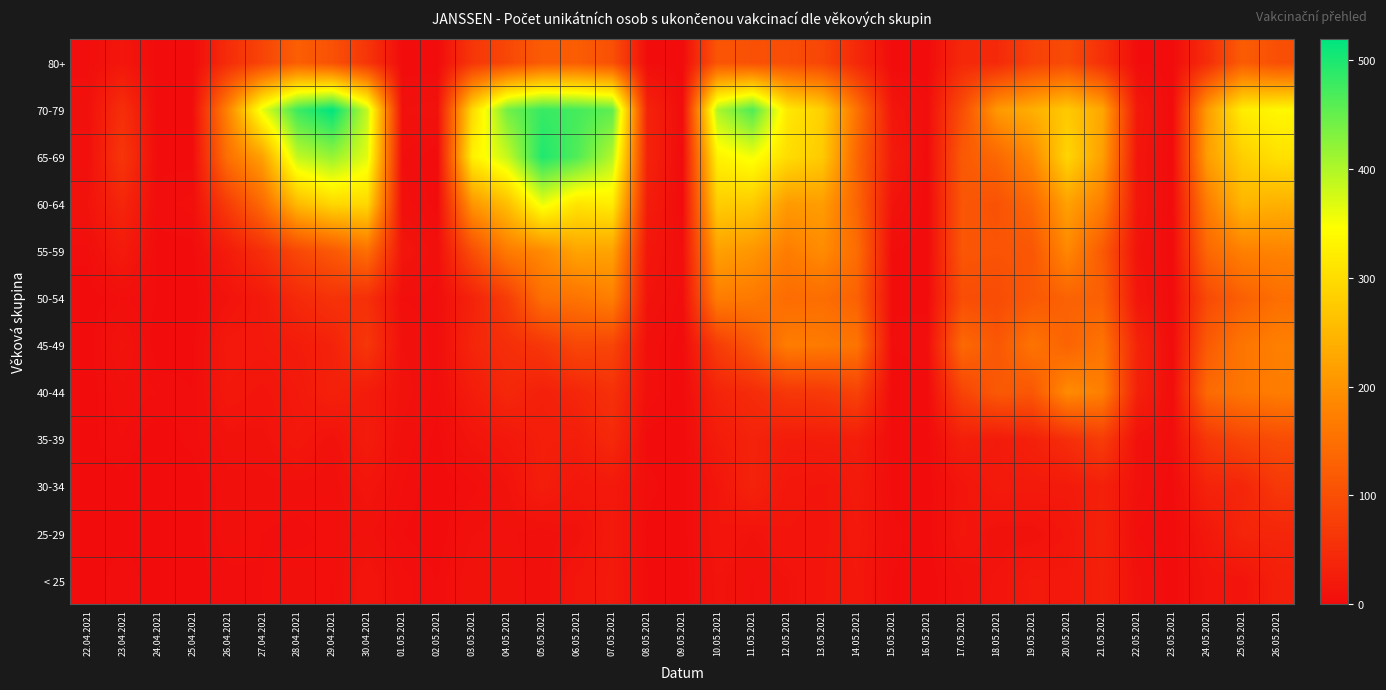

Reading right to left, extract all data points from this chart.

< 25: 26.05.2021=29	25.05.2021=12	24.05.2021=12	23.05.2021=0	22.05.2021=8	21.05.2021=30	20.05.2021=18	19.05.2021=20	18.05.2021=12	17.05.2021=7	16.05.2021=0	15.05.2021=2	14.05.2021=17	13.05.2021=14	12.05.2021=10	11.05.2021=7	10.05.2021=11	09.05.2021=0	08.05.2021=2	07.05.2021=20	06.05.2021=15	05.05.2021=5	04.05.2021=9	03.05.2021=10	02.05.2021=2	01.05.2021=5	30.04.2021=14	29.04.2021=4	28.04.2021=6	27.04.2021=4	26.04.2021=3	25.04.2021=1	24.04.2021=0	23.04.2021=4	22.04.2021=0
25-29: 26.05.2021=38	25.05.2021=37	24.05.2021=17	23.05.2021=0	22.05.2021=4	21.05.2021=33	20.05.2021=15	19.05.2021=8	18.05.2021=8	17.05.2021=15	16.05.2021=0	15.05.2021=3	14.05.2021=19	13.05.2021=13	12.05.2021=14	11.05.2021=10	10.05.2021=14	09.05.2021=0	08.05.2021=1	07.05.2021=20	06.05.2021=9	05.05.2021=5	04.05.2021=8	03.05.2021=7	02.05.2021=0	01.05.2021=2	30.04.2021=8	29.04.2021=5	28.04.2021=3	27.04.2021=4	26.04.2021=6	25.04.2021=0	24.04.2021=1	23.04.2021=1	22.04.2021=0
30-34: 26.05.2021=66	25.05.2021=38	24.05.2021=35	23.05.2021=0	22.05.2021=8	21.05.2021=30	20.05.2021=21	19.05.2021=21	18.05.2021=21	17.05.2021=13	16.05.2021=0	15.05.2021=1	14.05.2021=21	13.05.2021=13	12.05.2021=16	11.05.2021=34	10.05.2021=14	09.05.2021=0	08.05.2021=3	07.05.2021=19	06.05.2021=16	05.05.2021=26	04.05.2021=10	03.05.2021=3	02.05.2021=0	01.05.2021=4	30.04.2021=13	29.04.2021=5	28.04.2021=6	27.04.2021=6	26.04.2021=6	25.04.2021=0	24.04.2021=0	23.04.2021=1	22.04.2021=1
35-39: 26.05.2021=96	25.05.2021=86	24.05.2021=65	23.05.2021=3	22.05.2021=8	21.05.2021=73	20.05.2021=50	19.05.2021=31	18.05.2021=22	17.05.2021=28	16.05.2021=0	15.05.2021=1	14.05.2021=26	13.05.2021=25	12.05.2021=24	11.05.2021=34	10.05.2021=23	09.05.2021=0	08.05.2021=1	07.05.2021=43	06.05.2021=26	05.05.2021=27	04.05.2021=17	03.05.2021=12	02.05.2021=1	01.05.2021=6	30.04.2021=23	29.04.2021=8	28.04.2021=17	27.04.2021=9	26.04.2021=9	25.04.2021=3	24.04.2021=0	23.04.2021=4	22.04.2021=1
40-44: 26.05.2021=170	25.05.2021=159	24.05.2021=141	23.05.2021=2	22.05.2021=31	21.05.2021=174	20.05.2021=190	19.05.2021=113	18.05.2021=116	17.05.2021=84	16.05.2021=0	15.05.2021=0	14.05.2021=81	13.05.2021=68	12.05.2021=65	11.05.2021=47	10.05.2021=36	09.05.2021=0	08.05.2021=6	07.05.2021=55	06.05.2021=39	05.05.2021=30	04.05.2021=41	03.05.2021=24	02.05.2021=3	01.05.2021=9	30.04.2021=23	29.04.2021=31	28.04.2021=19	27.04.2021=13	26.04.2021=17	25.04.2021=2	24.04.2021=4	23.04.2021=6	22.04.2021=0
45-49: 26.05.2021=174	25.05.2021=158	24.05.2021=118	23.05.2021=0	22.05.2021=36	21.05.2021=156	20.05.2021=131	19.05.2021=155	18.05.2021=113	17.05.2021=140	16.05.2021=4	15.05.2021=2	14.05.2021=156	13.05.2021=166	12.05.2021=169	11.05.2021=112	10.05.2021=72	09.05.2021=0	08.05.2021=6	07.05.2021=85	06.05.2021=89	05.05.2021=64	04.05.2021=51	03.05.2021=38	02.05.2021=3	01.05.2021=7	30.04.2021=63	29.04.2021=33	28.04.2021=23	27.04.2021=19	26.04.2021=19	25.04.2021=1	24.04.2021=0	23.04.2021=11	22.04.2021=0
50-54: 26.05.2021=147	25.05.2021=126	24.05.2021=93	23.05.2021=0	22.05.2021=15	21.05.2021=127	20.05.2021=130	19.05.2021=115	18.05.2021=95	17.05.2021=98	16.05.2021=1	15.05.2021=2	14.05.2021=128	13.05.2021=147	12.05.2021=144	11.05.2021=165	10.05.2021=170	09.05.2021=3	08.05.2021=11	07.05.2021=173	06.05.2021=156	05.05.2021=149	04.05.2021=73	03.05.2021=33	02.05.2021=3	01.05.2021=4	30.04.2021=53	29.04.2021=58	28.04.2021=44	27.04.2021=20	26.04.2021=10	25.04.2021=0	24.04.2021=2	23.04.2021=4	22.04.2021=0
55-59: 26.05.2021=179	25.05.2021=175	24.05.2021=137	23.05.2021=0	22.05.2021=11	21.05.2021=118	20.05.2021=185	19.05.2021=112	18.05.2021=108	17.05.2021=111	16.05.2021=0	15.05.2021=2	14.05.2021=144	13.05.2021=190	12.05.2021=170	11.05.2021=204	10.05.2021=219	09.05.2021=4	08.05.2021=16	07.05.2021=222	06.05.2021=224	05.05.2021=187	04.05.2021=167	03.05.2021=99	02.05.2021=5	01.05.2021=14	30.04.2021=149	29.04.2021=115	28.04.2021=90	27.04.2021=52	26.04.2021=23	25.04.2021=1	24.04.2021=1	23.04.2021=21	22.04.2021=3
60-64: 26.05.2021=240	25.05.2021=247	24.05.2021=169	23.05.2021=0	22.05.2021=15	21.05.2021=171	20.05.2021=219	19.05.2021=138	18.05.2021=105	17.05.2021=111	16.05.2021=0	15.05.2021=11	14.05.2021=133	13.05.2021=214	12.05.2021=210	11.05.2021=275	10.05.2021=279	09.05.2021=0	08.05.2021=25	07.05.2021=321	06.05.2021=310	05.05.2021=359	04.05.2021=260	03.05.2021=203	02.05.2021=1	01.05.2021=5	30.04.2021=294	29.04.2021=293	28.04.2021=253	27.04.2021=141	26.04.2021=72	25.04.2021=5	24.04.2021=3	23.04.2021=38	22.04.2021=10
65-69: 26.05.2021=305	25.05.2021=281	24.05.2021=215	23.05.2021=0	22.05.2021=14	21.05.2021=217	20.05.2021=290	19.05.2021=186	18.05.2021=138	17.05.2021=117	16.05.2021=0	15.05.2021=22	14.05.2021=135	13.05.2021=275	12.05.2021=300	11.05.2021=353	10.05.2021=329	09.05.2021=0	08.05.2021=35	07.05.2021=397	06.05.2021=464	05.05.2021=497	04.05.2021=385	03.05.2021=326	02.05.2021=0	01.05.2021=4	30.04.2021=366	29.04.2021=416	28.04.2021=388	27.04.2021=219	26.04.2021=150	25.04.2021=1	24.04.2021=1	23.04.2021=63	22.04.2021=4
70-79: 26.05.2021=336	25.05.2021=322	24.05.2021=213	23.05.2021=0	22.05.2021=18	21.05.2021=227	20.05.2021=274	19.05.2021=238	18.05.2021=208	17.05.2021=99	16.05.2021=3	15.05.2021=14	14.05.2021=153	13.05.2021=283	12.05.2021=317	11.05.2021=465	10.05.2021=402	09.05.2021=1	08.05.2021=35	07.05.2021=455	06.05.2021=472	05.05.2021=481	04.05.2021=442	03.05.2021=296	02.05.2021=9	01.05.2021=7	30.04.2021=387	29.04.2021=519	28.04.2021=478	27.04.2021=362	26.04.2021=178	25.04.2021=2	24.04.2021=0	23.04.2021=52	22.04.2021=6
80+: 26.05.2021=101	25.05.2021=121	24.05.2021=49	23.05.2021=0	22.05.2021=2	21.05.2021=54	20.05.2021=94	19.05.2021=80	18.05.2021=44	17.05.2021=43	16.05.2021=0	15.05.2021=0	14.05.2021=42	13.05.2021=87	12.05.2021=99	11.05.2021=103	10.05.2021=110	09.05.2021=0	08.05.2021=2	07.05.2021=102	06.05.2021=122	05.05.2021=120	04.05.2021=89	03.05.2021=63	02.05.2021=0	01.05.2021=0	30.04.2021=61	29.04.2021=104	28.04.2021=124	27.04.2021=85	26.04.2021=48	25.04.2021=0	24.04.2021=0	23.04.2021=15	22.04.2021=3